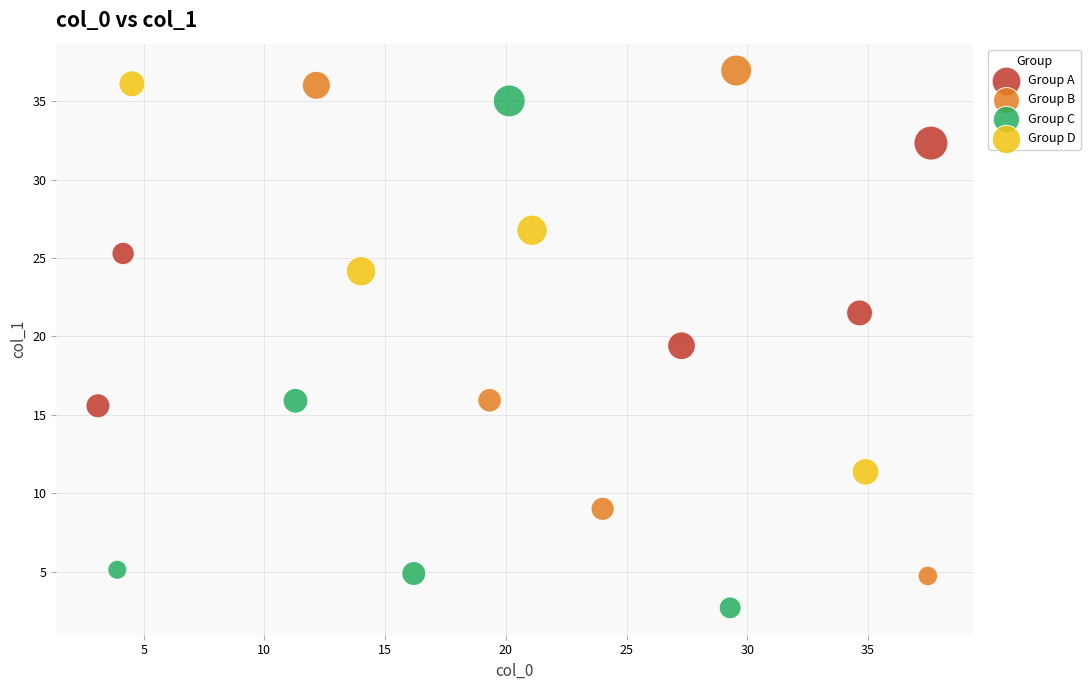

Which series contains the lowest Y value?

Group C